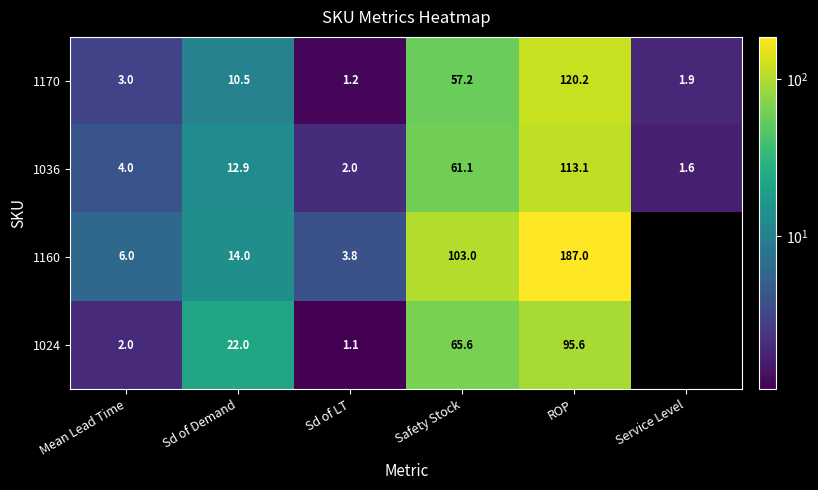

What is the difference between the 1036 values at Sd of LT and Safety Stock?

59.1